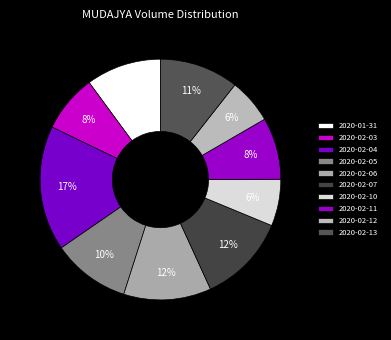

Rank the categories by value from highest to lowest.

2020-02-04, 2020-02-07, 2020-02-06, 2020-02-13, 2020-02-05, 2020-01-31, 2020-02-11, 2020-02-03, 2020-02-10, 2020-02-12